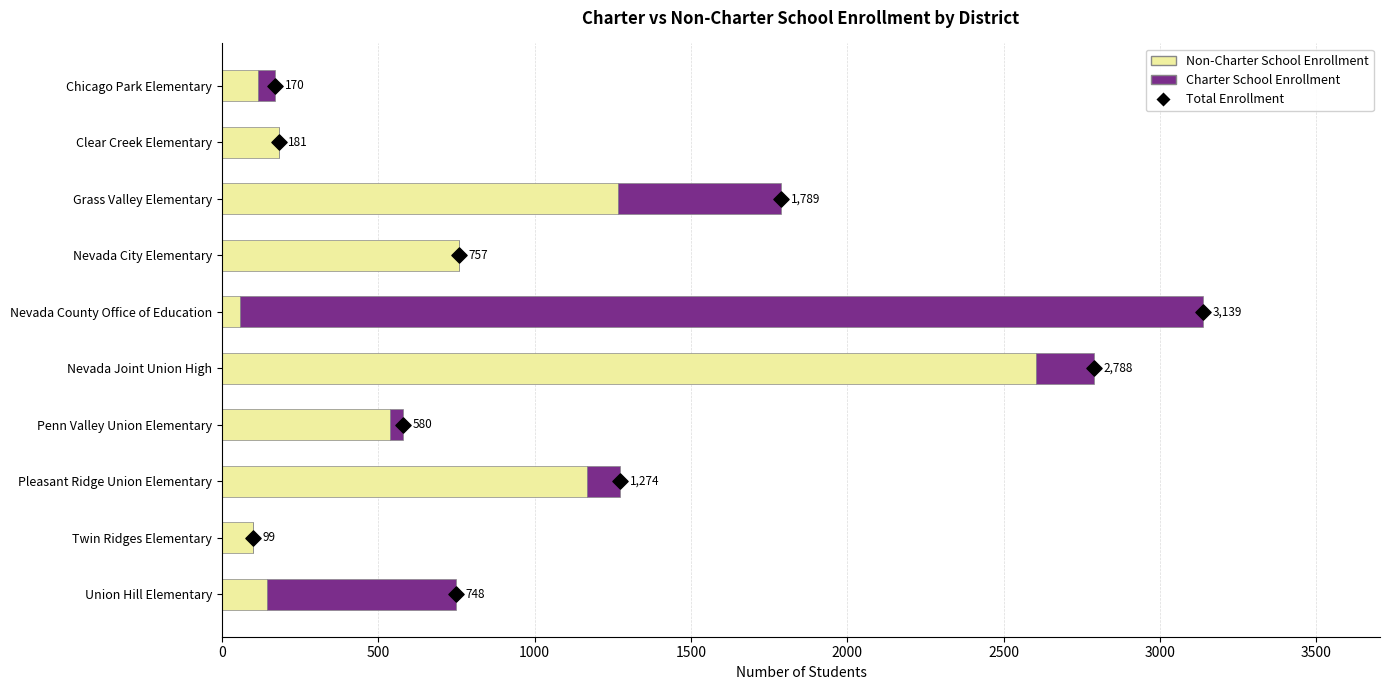

Which series reaches the minimum Y coordinate?

Charter School Enrollment